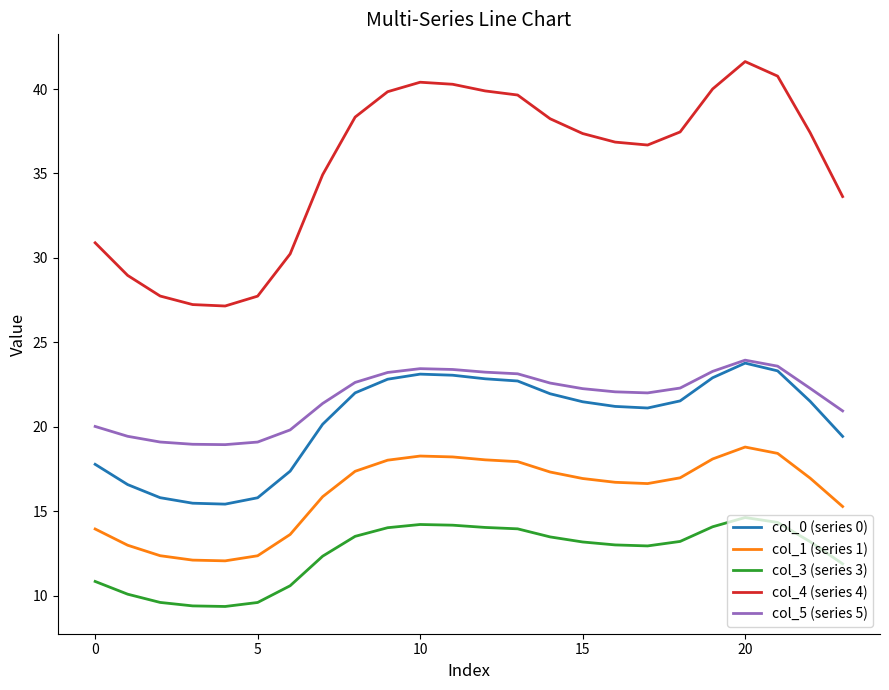

What is the minimum value for col_5 (series 5)?

18.9